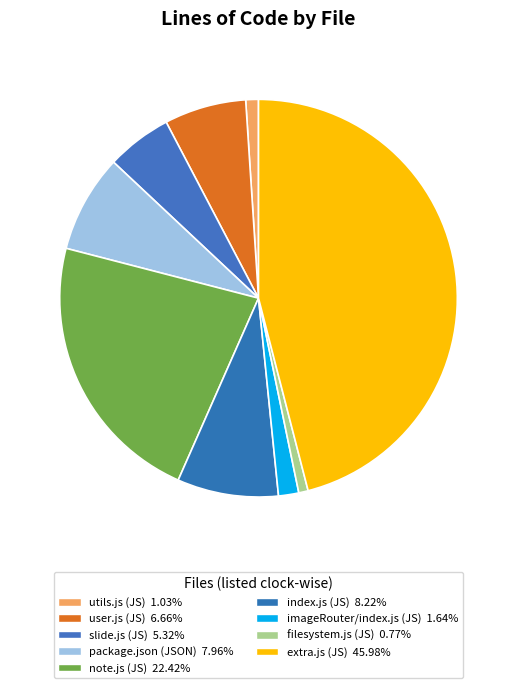

How many slices are in this pie chart?

9